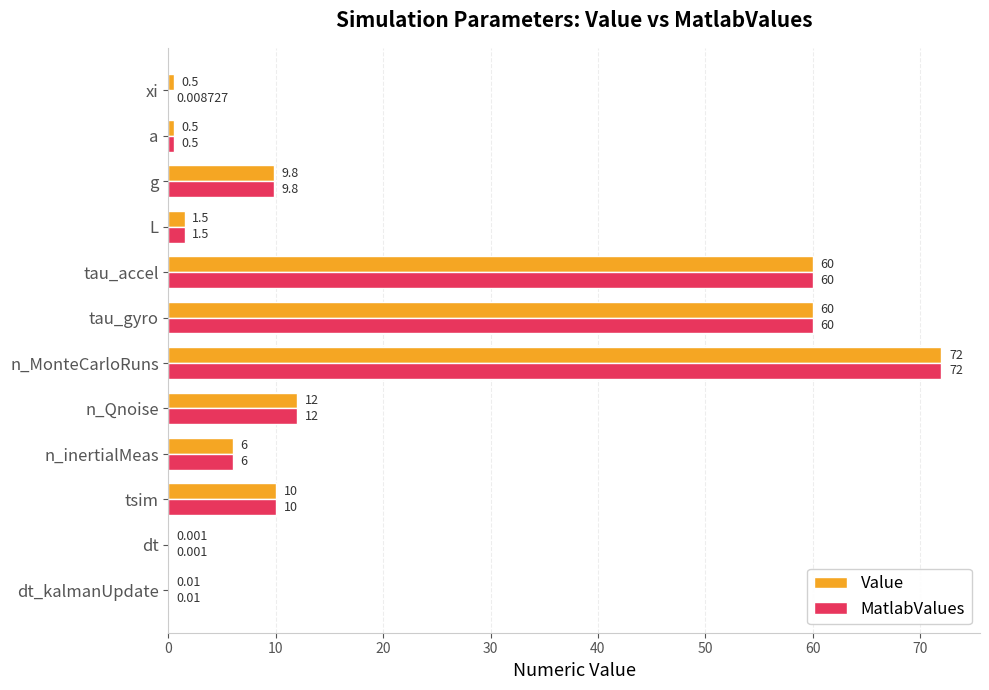

Where is Value nearest to the value 36?

n_Qnoise